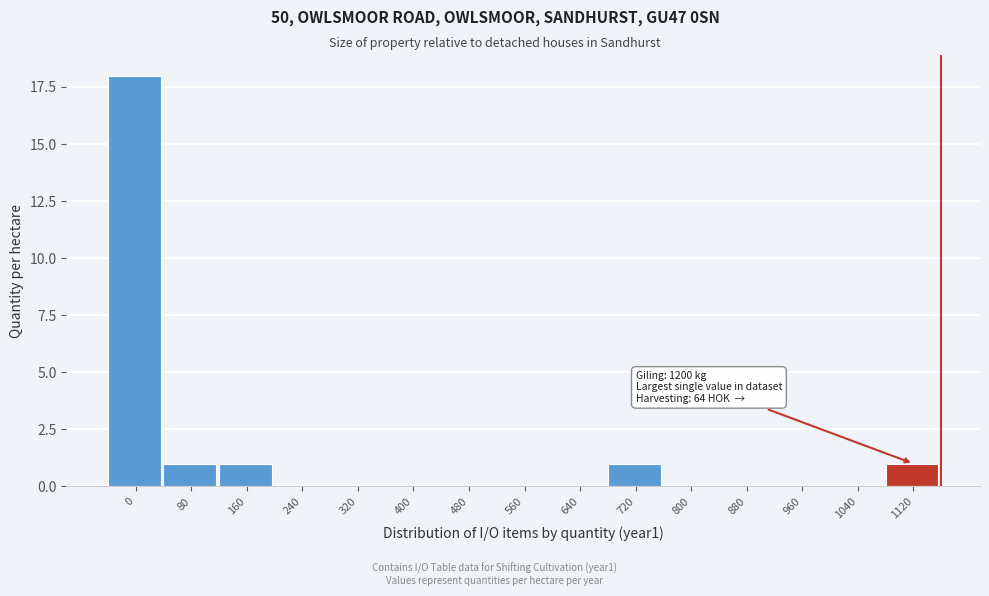

Reading right to left, what are all the values shown in this chart?

1120=1	1040=0	960=0	880=0	800=0	720=1	640=0	560=0	480=0	400=0	320=0	240=0	160=1	80=1	0=18